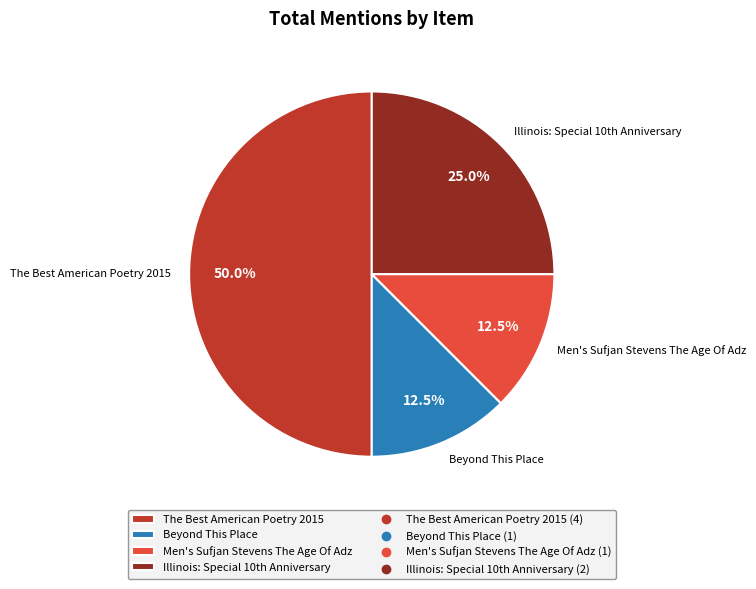

Is the sum of The Best American Poetry 2015 and Beyond This Place greater than half?

Yes